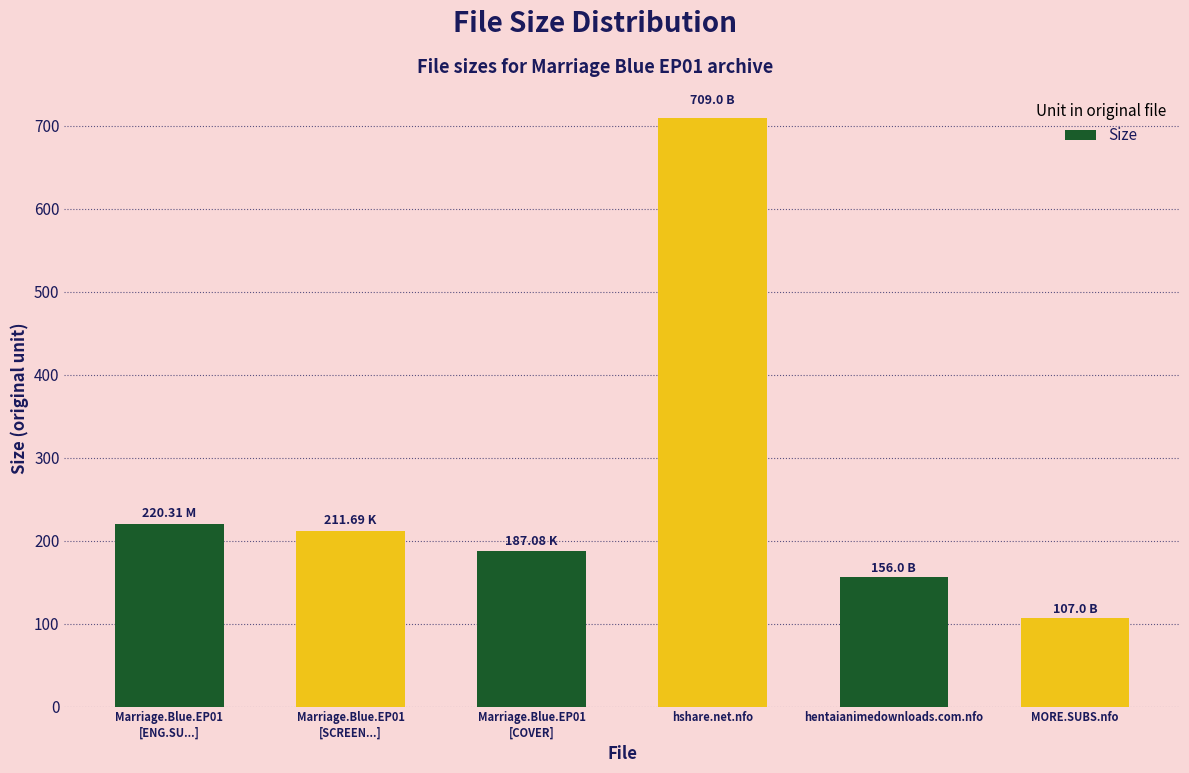

What is the change in value from Marriage.Blue.EP01
[COVER] to hshare.net.nfo?

+521.9